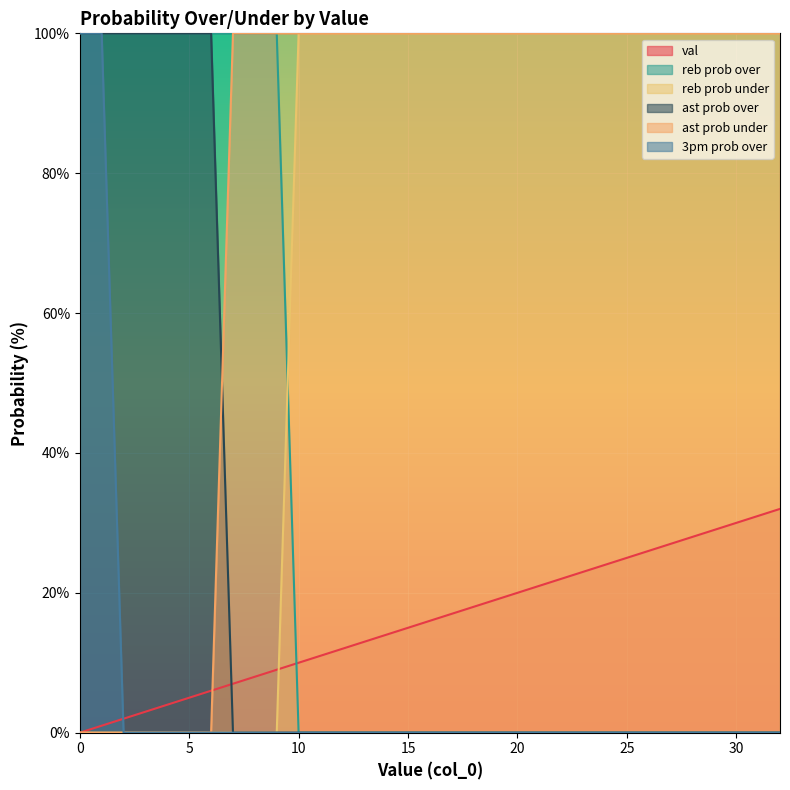

Which has a higher value, 21 or 25?

25